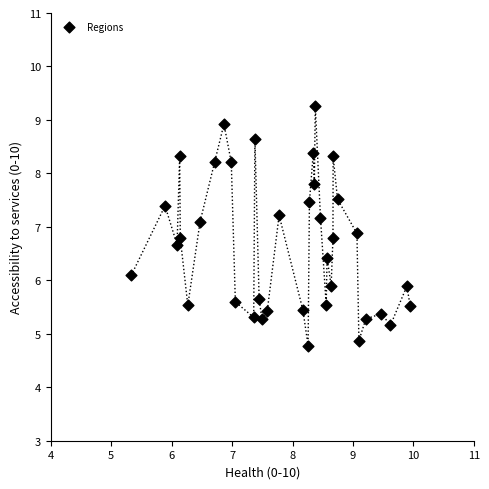

What is the range of X values (max minus min)?

4.6